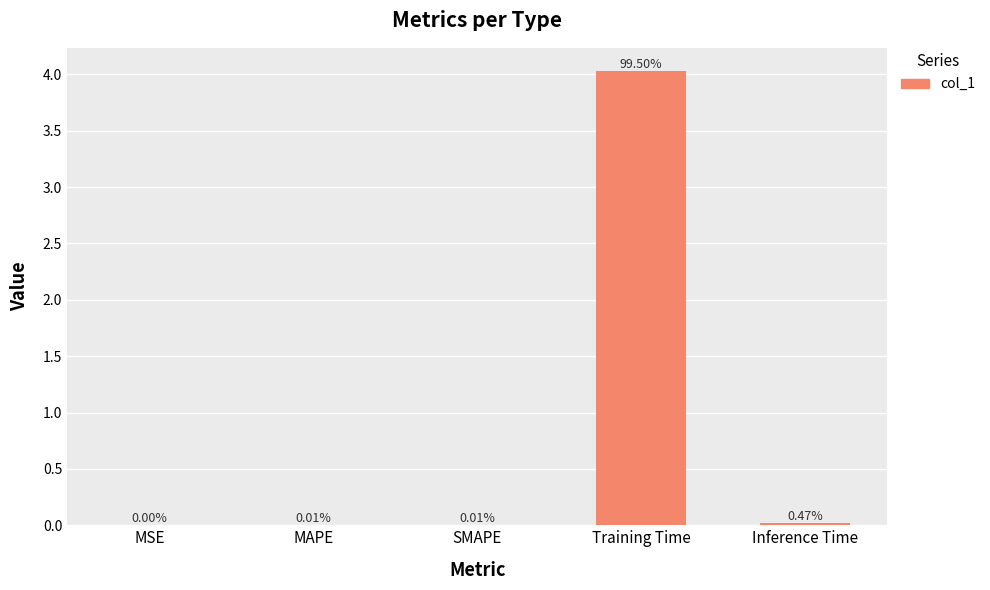

Which category has the highest value across all series?

Training Time